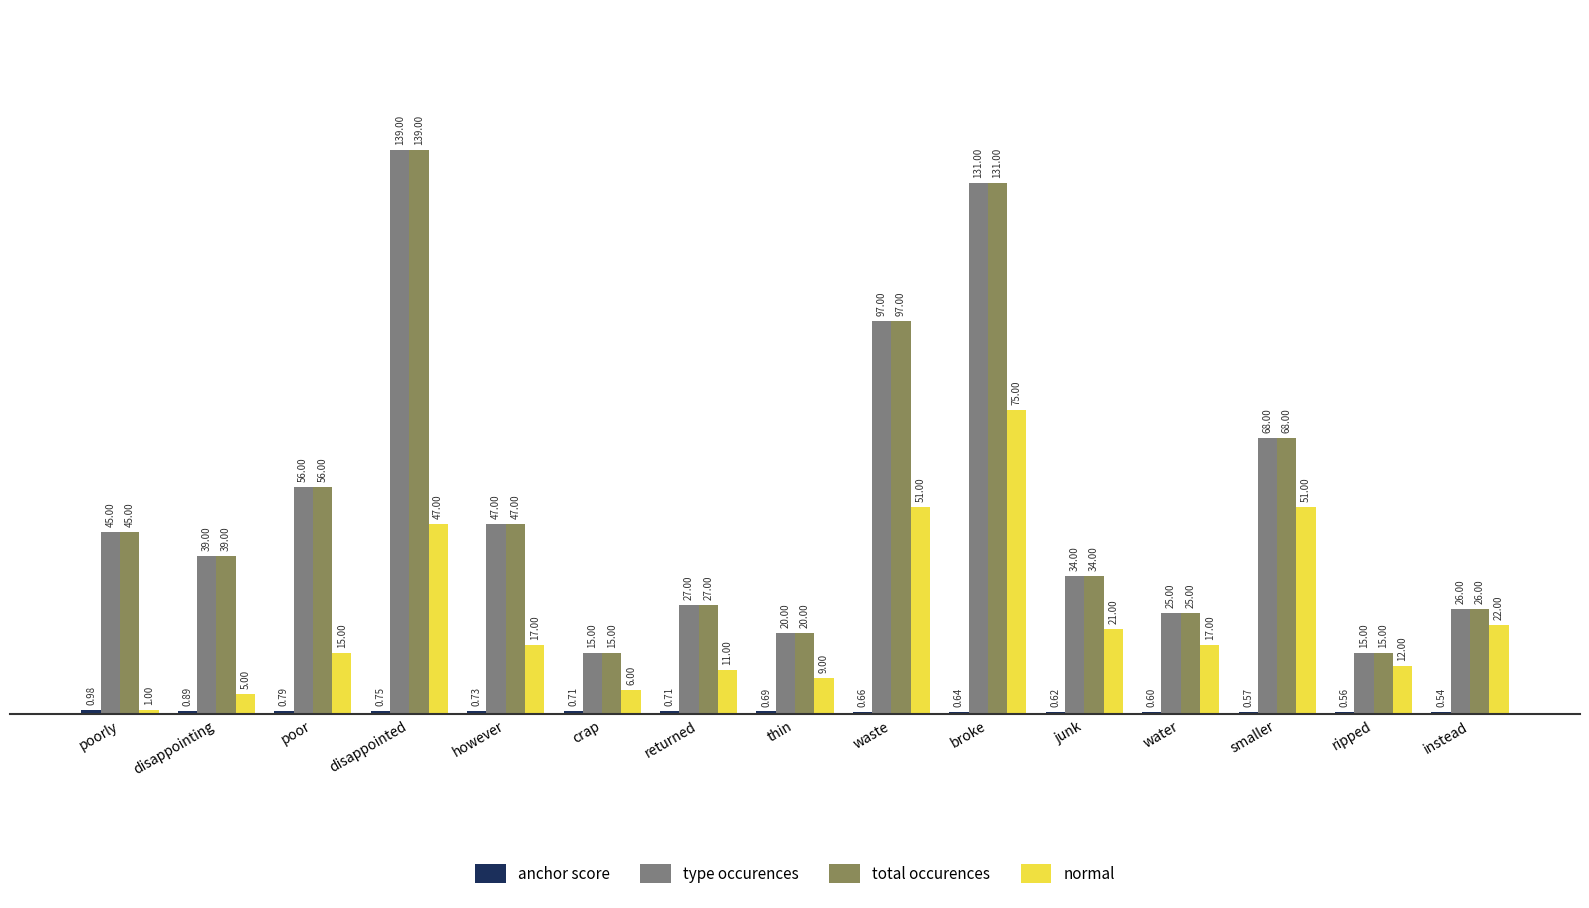

What is the label of the 14th bar from the left?

ripped